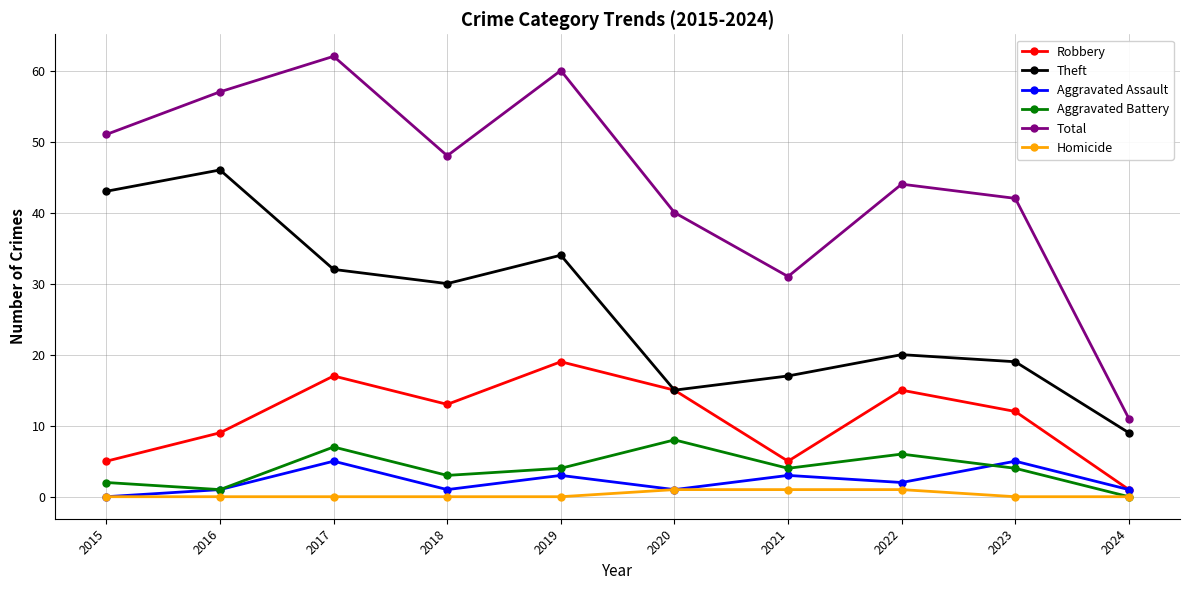

What is the difference between the maximum and minimum values in the Theft series?

37